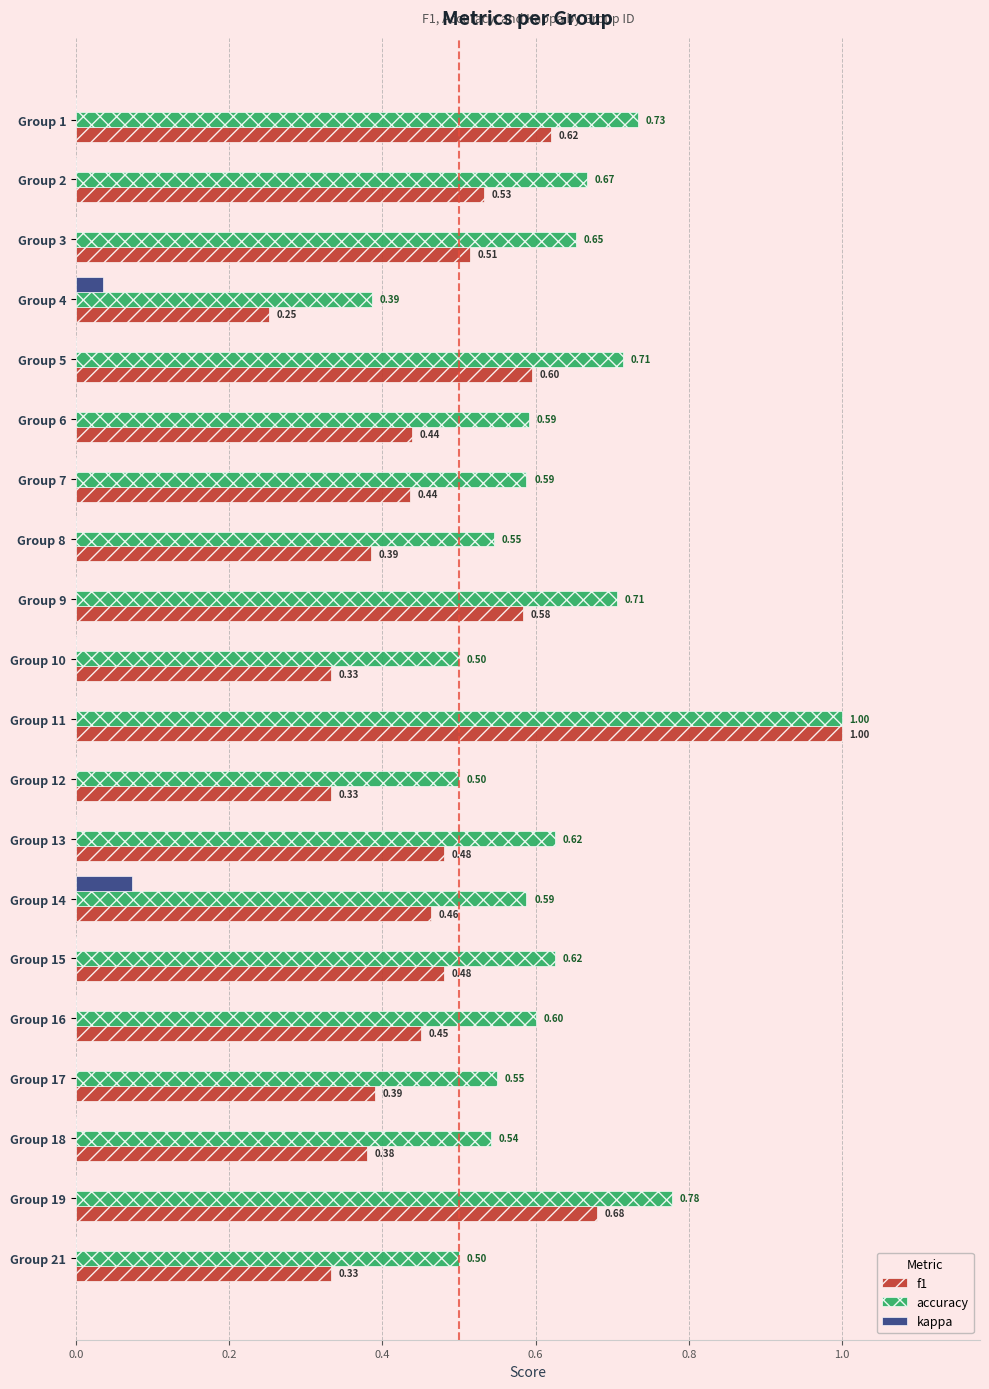

At which category is the sum across all series the highest?

Group 11